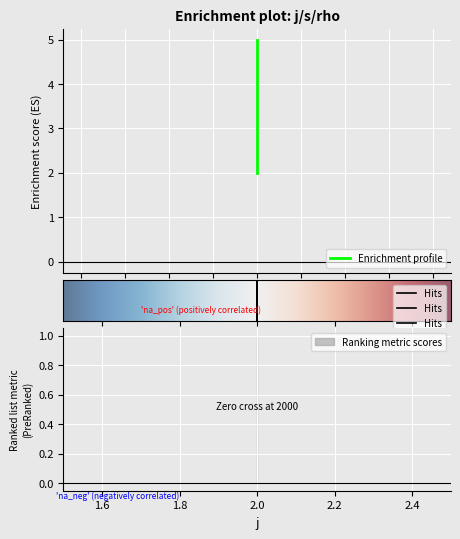

What is the greatest value displayed?

5